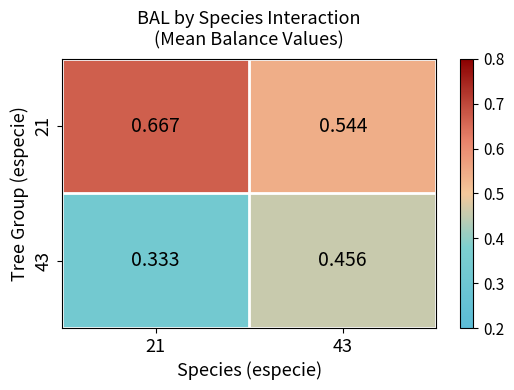

Which series has the largest total across all categories?

21